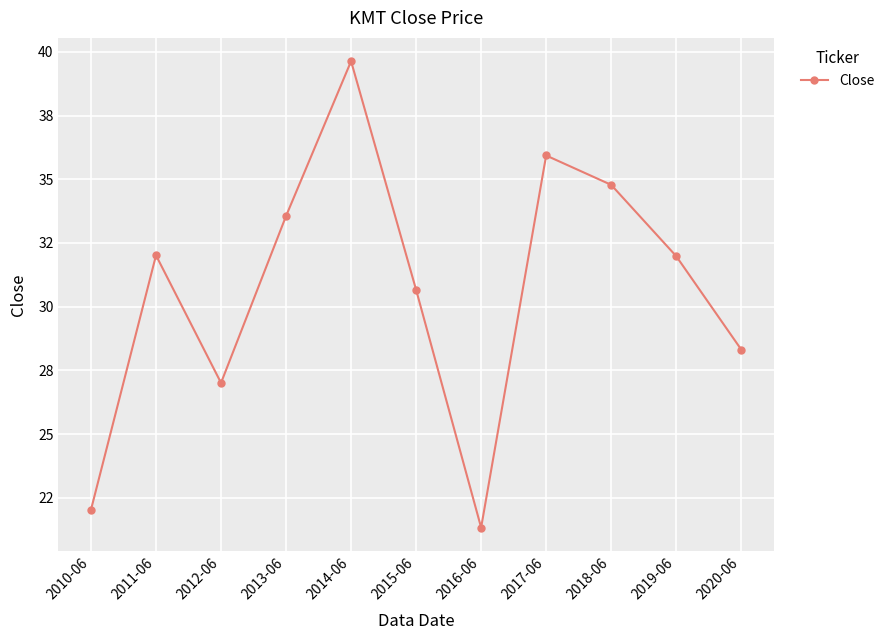

Is this an area chart (filled region under the line)?

No